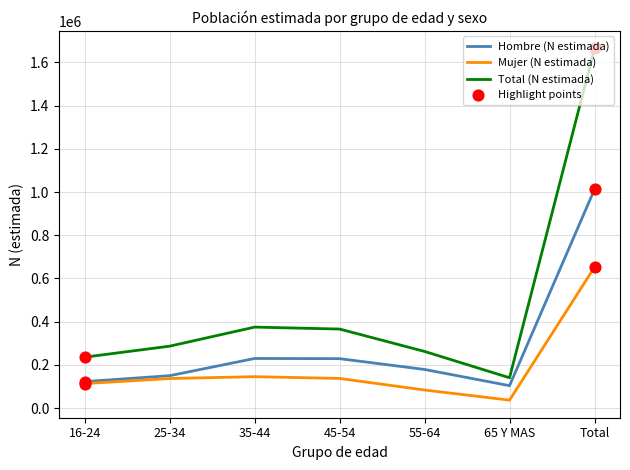

What is the difference between the highest and lowest values at 65 Y MAS?

103567